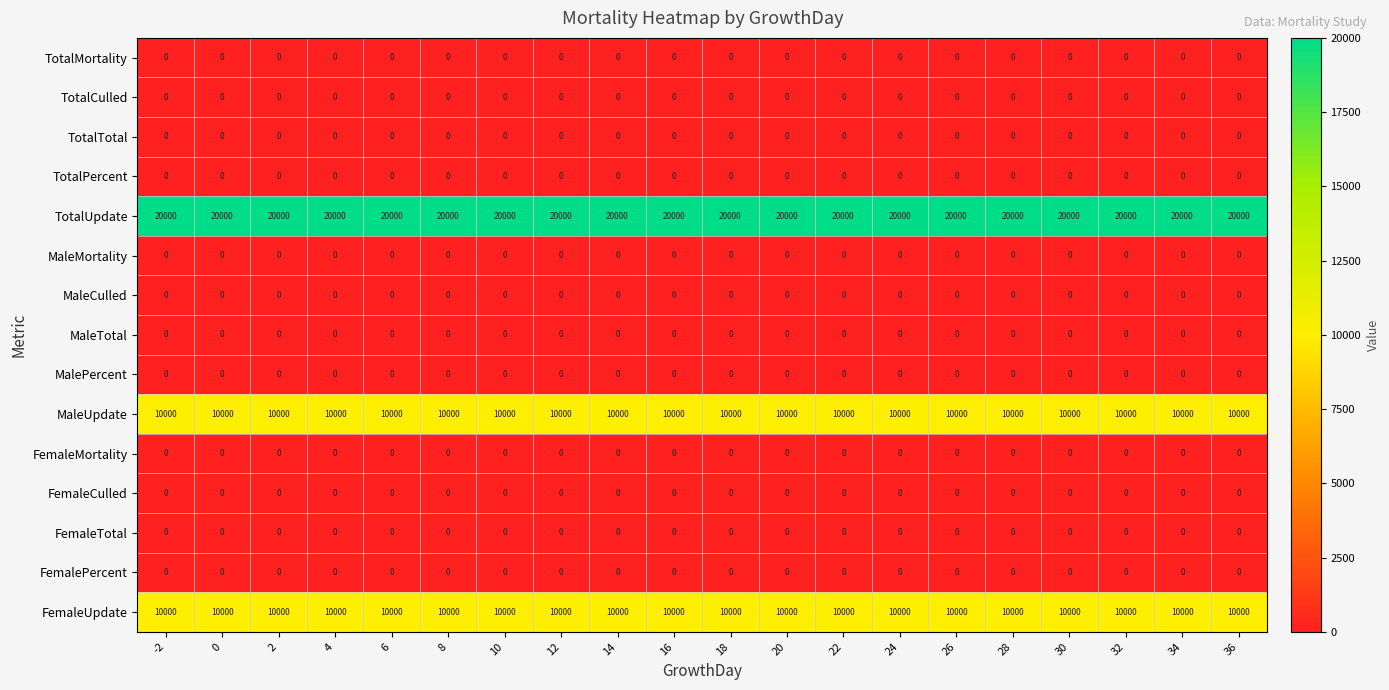

What is the spread (max minus min) of values at 26?

20000